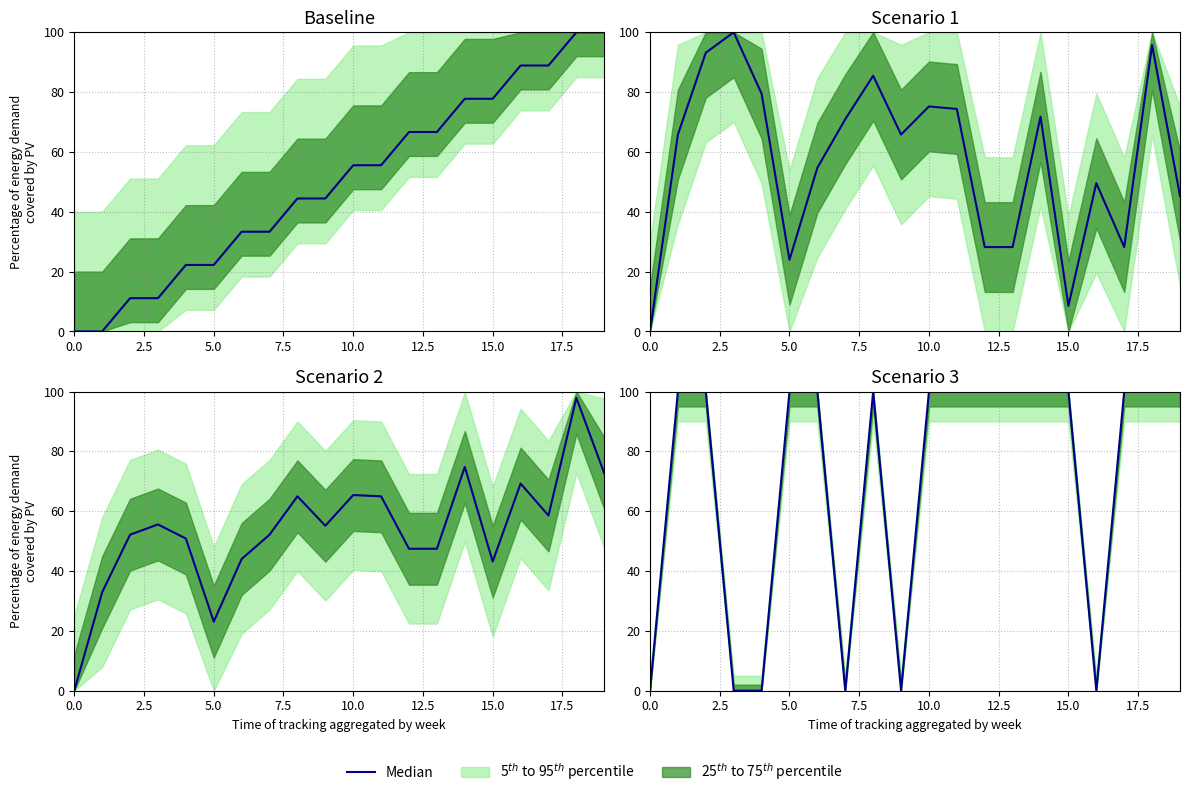

Between 16 and 10.0, which is larger?

16